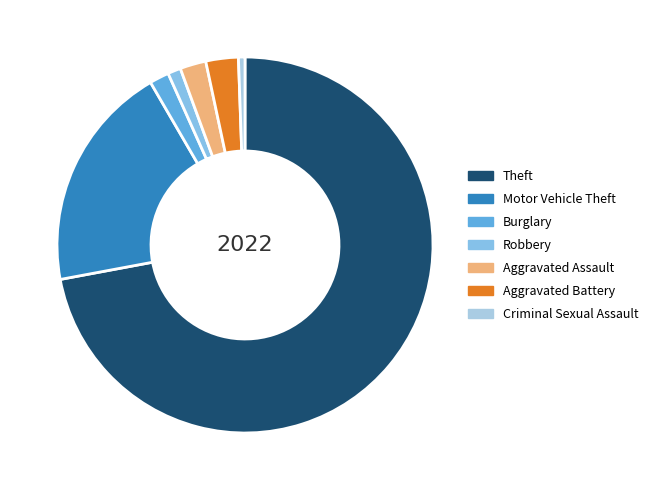

To the nearest percent, what percentage of the pie is Burglary?

2%